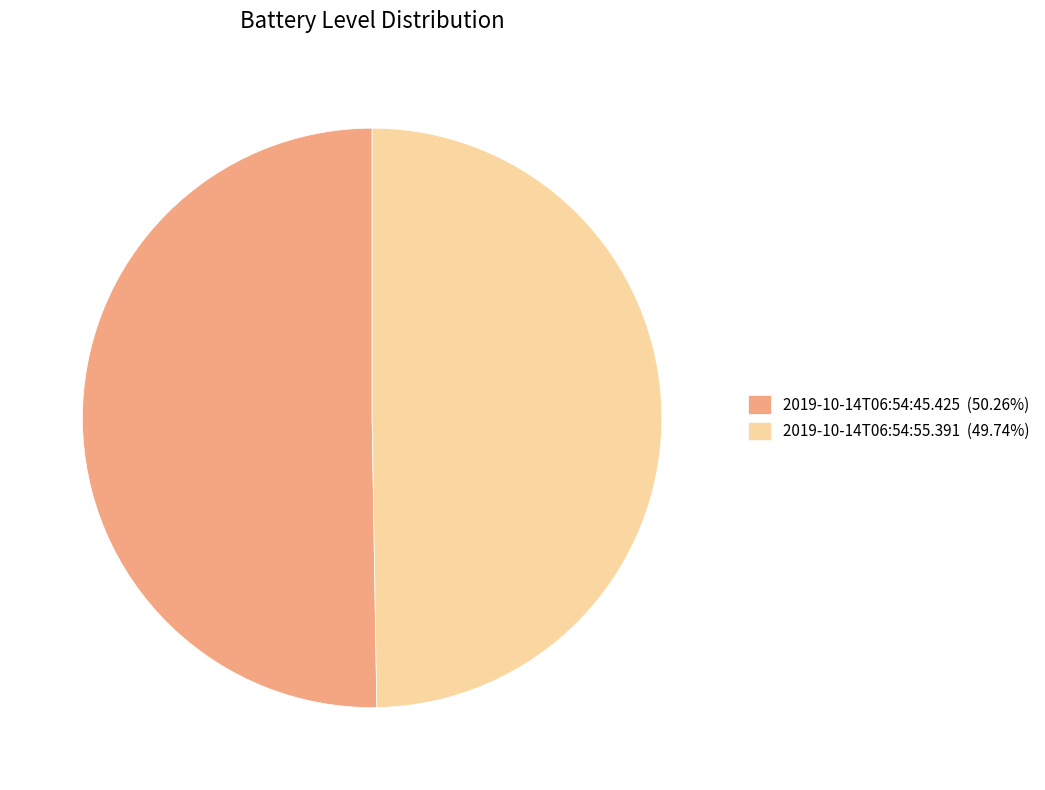

Is the sum of 2019-10-14T06:54:55.391 (49.74%) and 2019-10-14T06:54:45.425 (50.26%) greater than half?

Yes